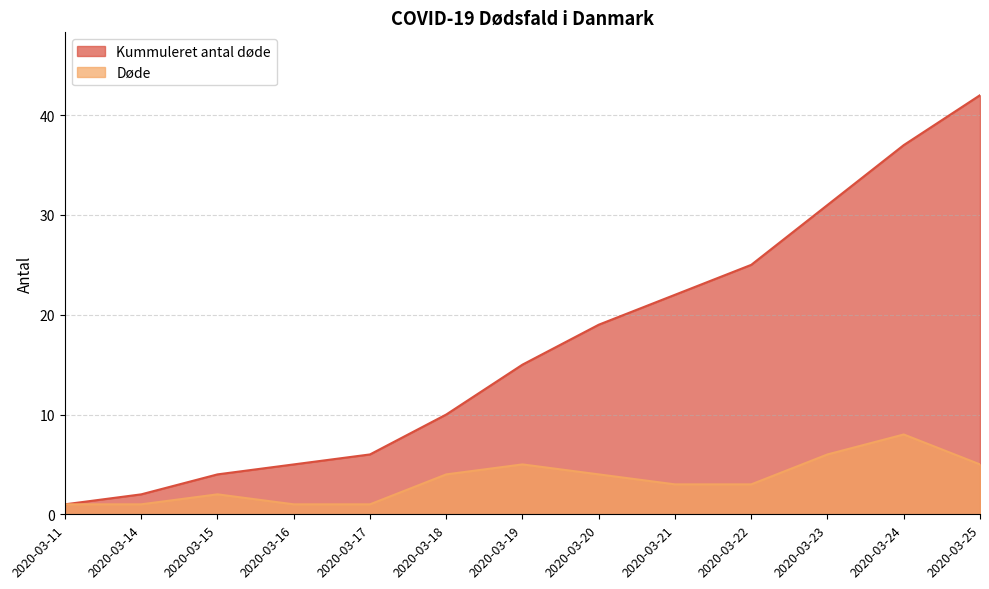

True or false: Kummuleret antal døde and Døde intersect in this chart.

False